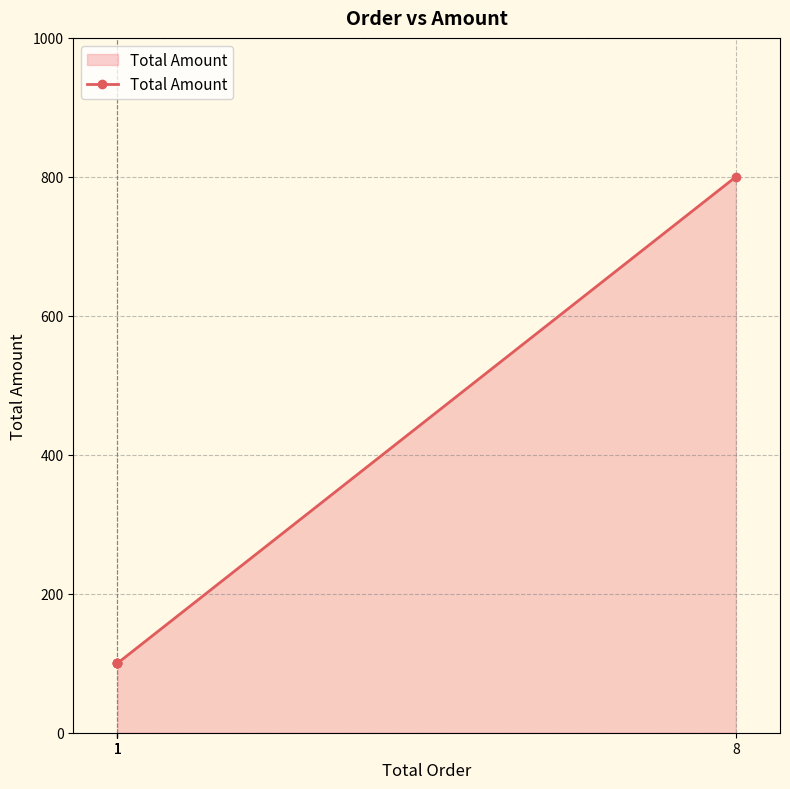

Approximately how many times larger is the value at 1 compared to 1?

1.0